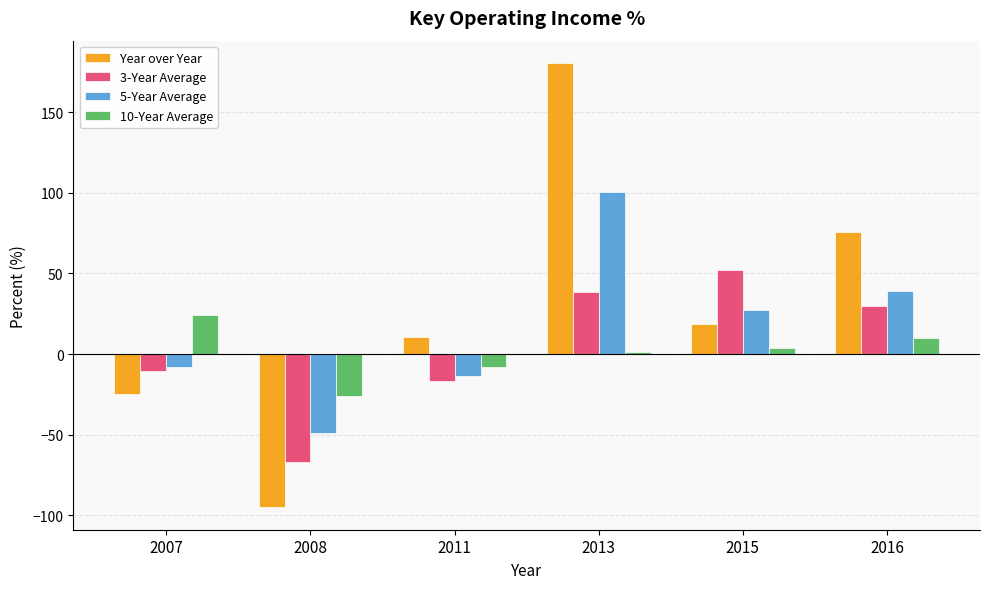

Which category has the highest value in the 10-Year Average series?

2007